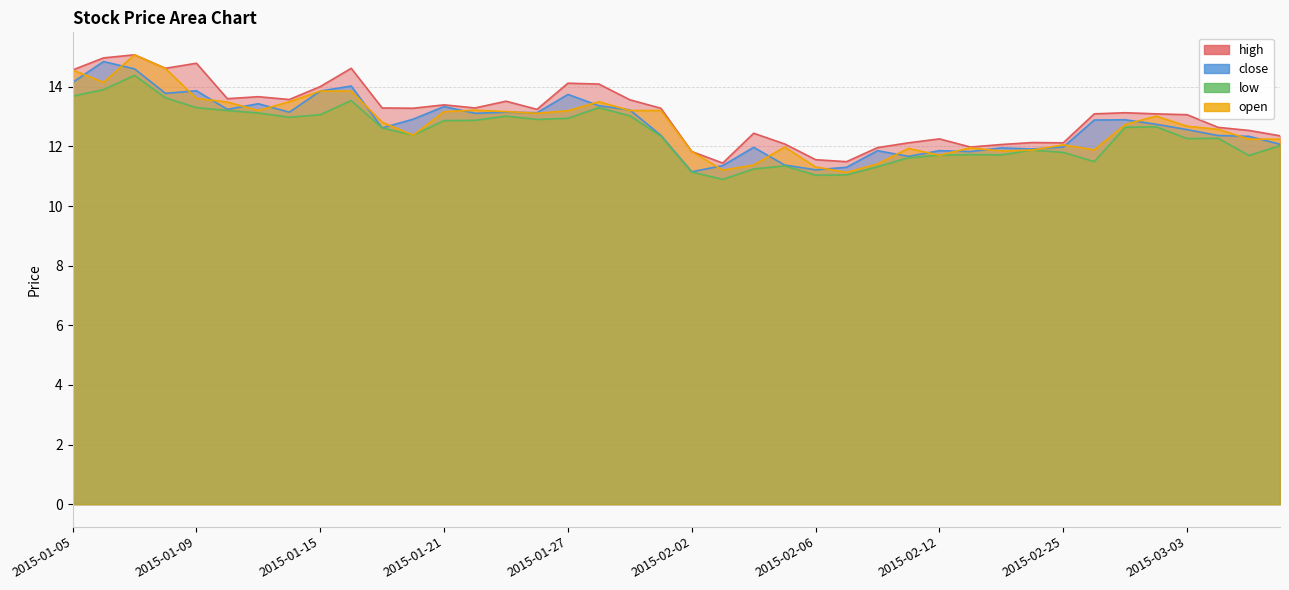

How many data points does each series have?

40